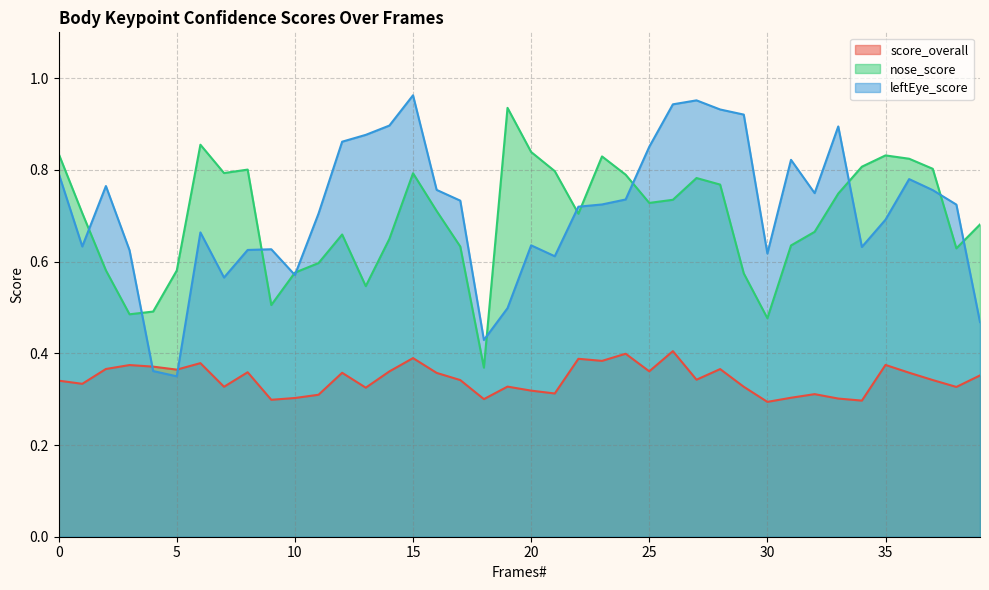

What is the average value of the leftEye_score series?

0.7